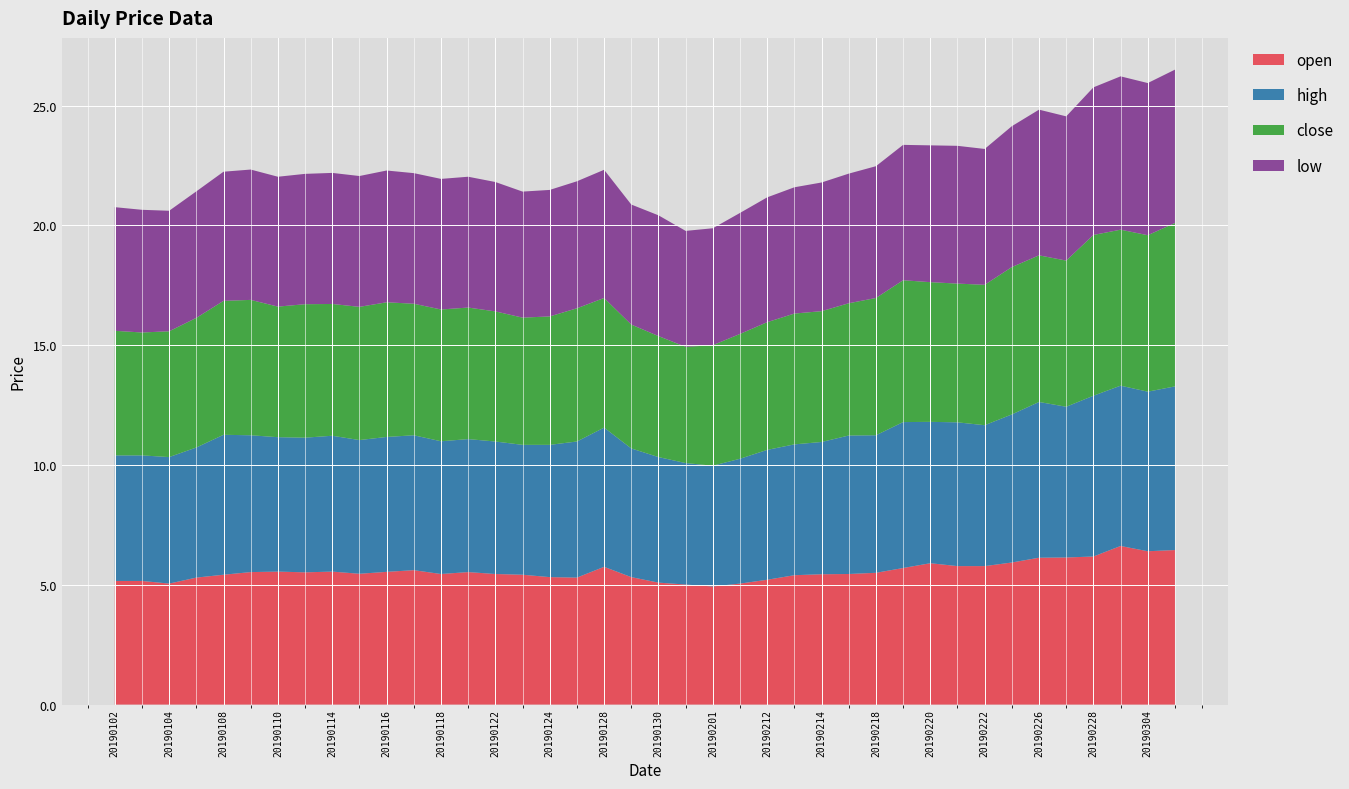

Reading right to left, extract all data points from this chart.

open: 6.5	6.4	6.6	6.2	6.1	6.1	5.9	5.8	5.8	5.9	5.7	5.5	5.5	5.4	5.4	5.2	5.0	4.9	5.0	5.1	5.3	5.8	5.3	5.3	5.4	5.5	5.5	5.5	5.6	5.5	5.5	5.5	5.5	5.5	5.5	5.4	5.3	5.0	5.2	5.2
high: 6.8	6.7	6.7	6.7	6.3	6.5	6.2	5.9	6.0	5.9	6.1	5.7	5.8	5.5	5.5	5.4	5.2	5.0	5.1	5.2	5.4	5.8	5.7	5.5	5.4	5.5	5.5	5.5	5.6	5.6	5.6	5.7	5.6	5.6	5.7	5.8	5.4	5.3	5.2	5.2
close: 6.8	6.5	6.5	6.7	6.1	6.1	6.2	5.9	5.8	5.8	5.9	5.7	5.5	5.5	5.5	5.3	5.2	5.0	4.8	5.0	5.2	5.4	5.6	5.4	5.3	5.4	5.5	5.5	5.5	5.6	5.6	5.5	5.6	5.5	5.7	5.6	5.4	5.2	5.1	5.2
low: 6.4	6.3	6.4	6.2	6.0	6.1	5.9	5.7	5.8	5.7	5.7	5.5	5.4	5.4	5.3	5.2	5.0	4.9	4.8	5.0	5.0	5.3	5.3	5.3	5.3	5.4	5.5	5.5	5.5	5.5	5.5	5.5	5.4	5.4	5.4	5.4	5.3	5.0	5.1	5.2